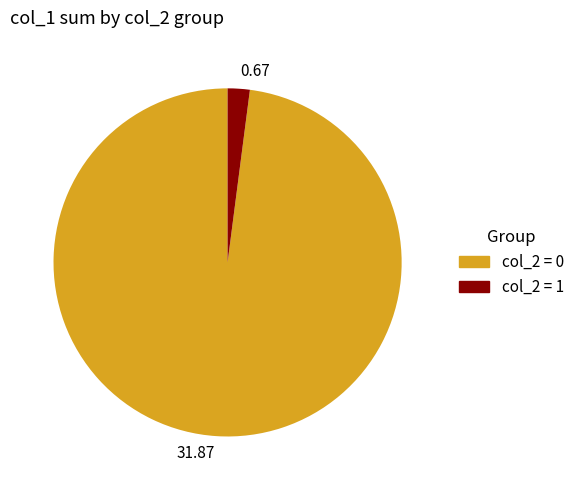

Count the number of slices in the pie.

2